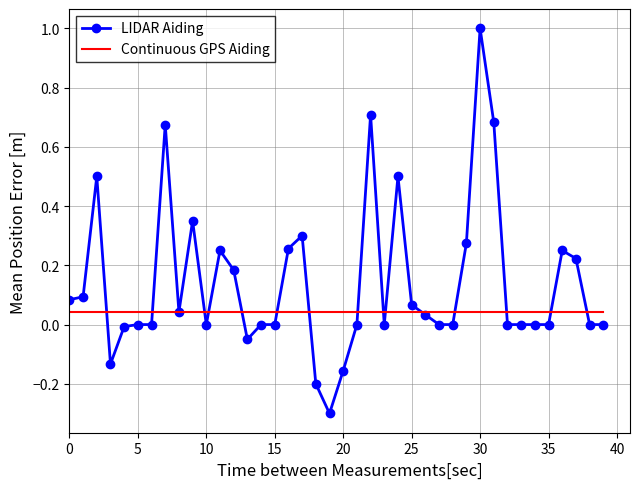

Which series has the widest spread of values?

LIDAR Aiding